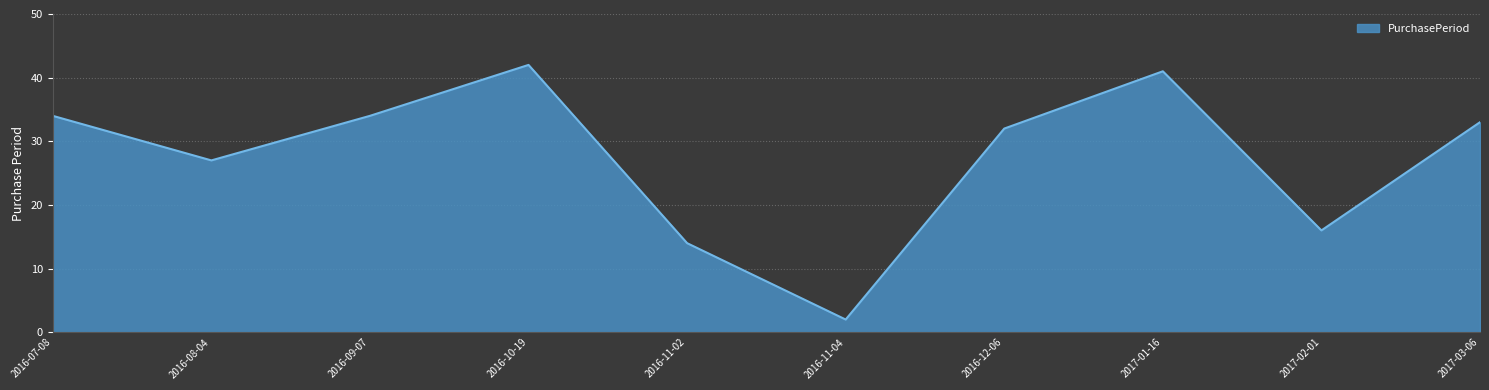

True or false: there are more than 1 points higher than both neighbors.

True